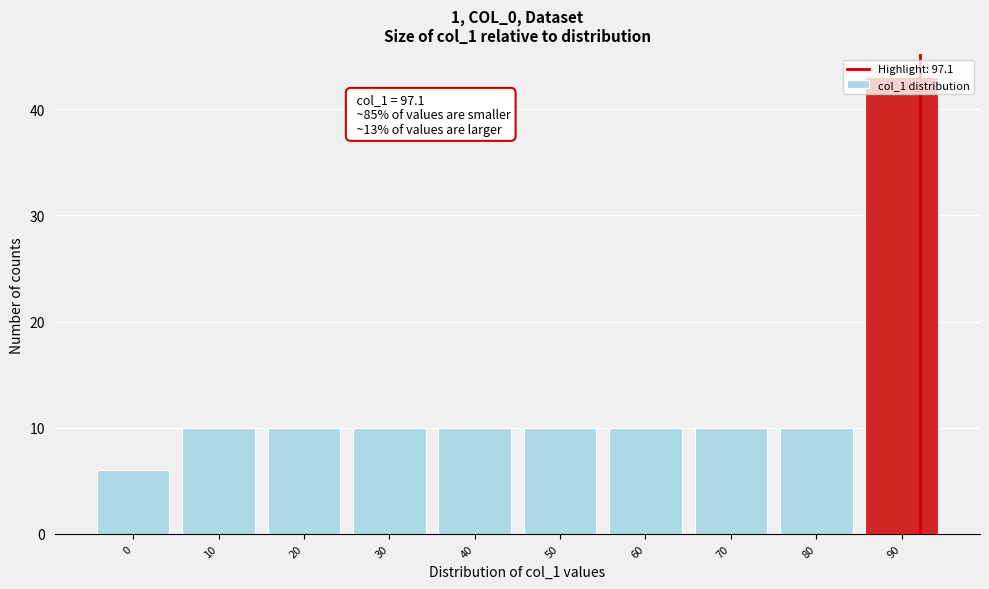

What is the ratio of the value at 80 to the value at 40?

1.0